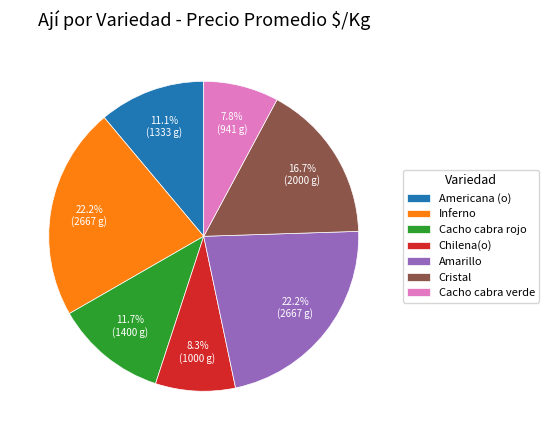

Approximately how many times larger is the value at Amarillo compared to Cristal?

1.3